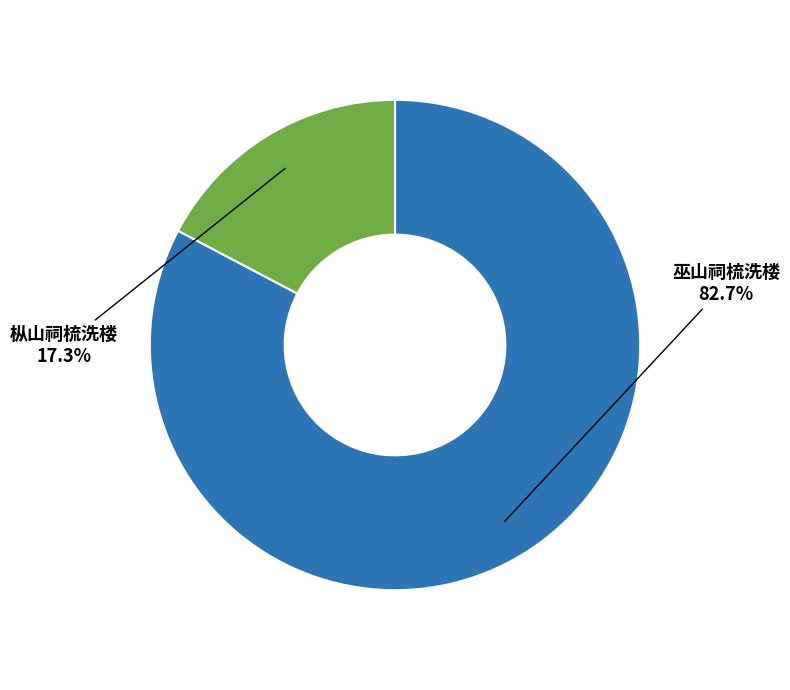

How much of the chart is everything except 巫山祠梳洗楼?

17.3%